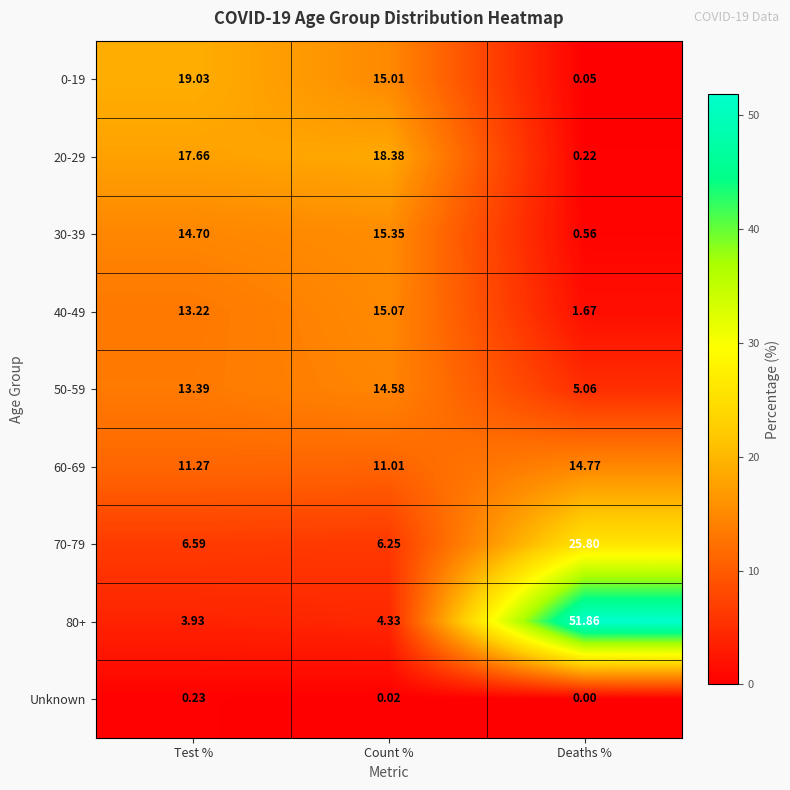

List the labels in order of Unknown value, largest first.

Test %, Count %, Deaths %